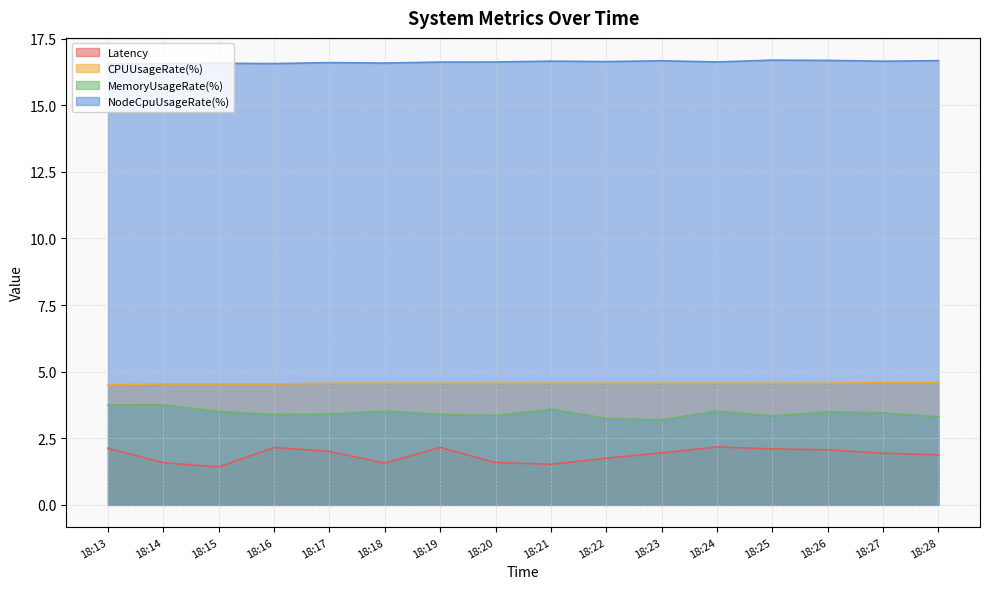

The value of NodeCpuUsageRate(%) at 18:26 is 10.2. True or false?

False